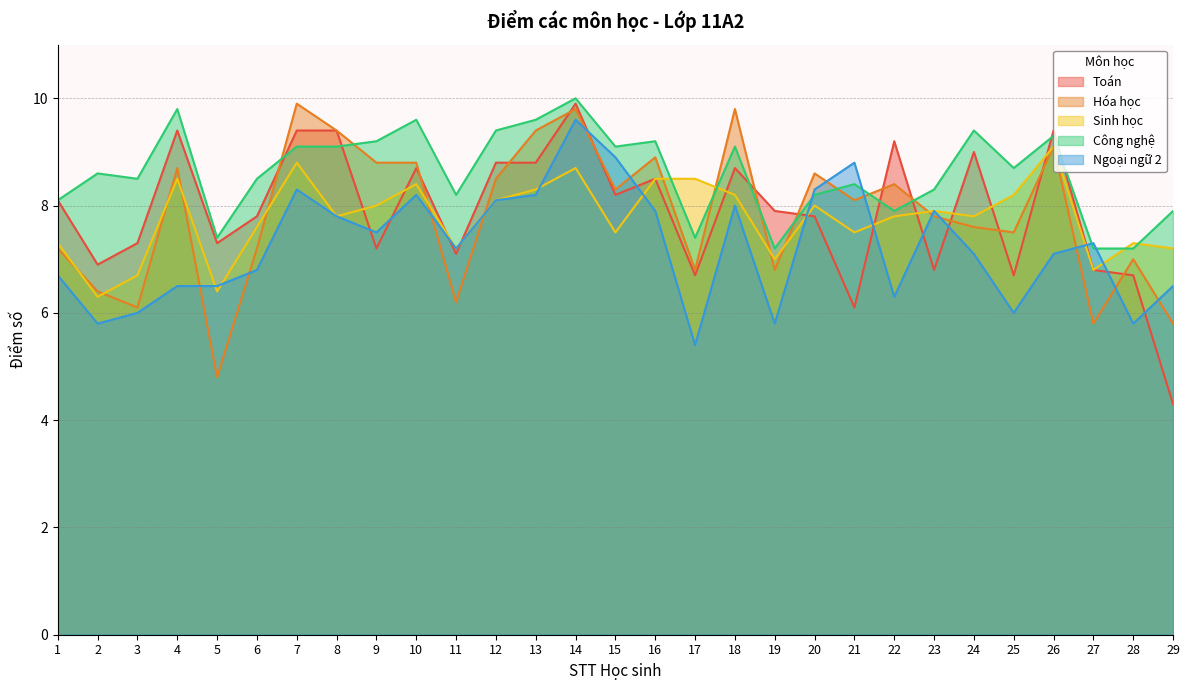

What are all the series names shown in the legend?

Toán, Hóa học, Sinh học, Công nghệ, Ngoại ngữ 2